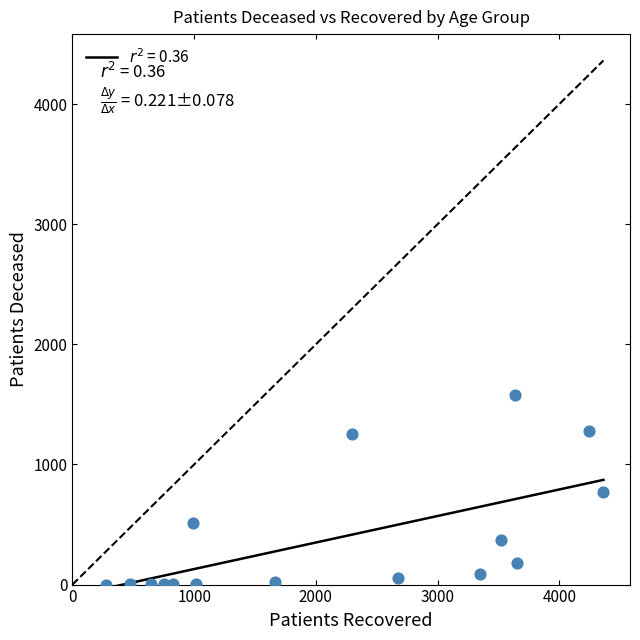

What is the range of X values (max minus min)?

4085